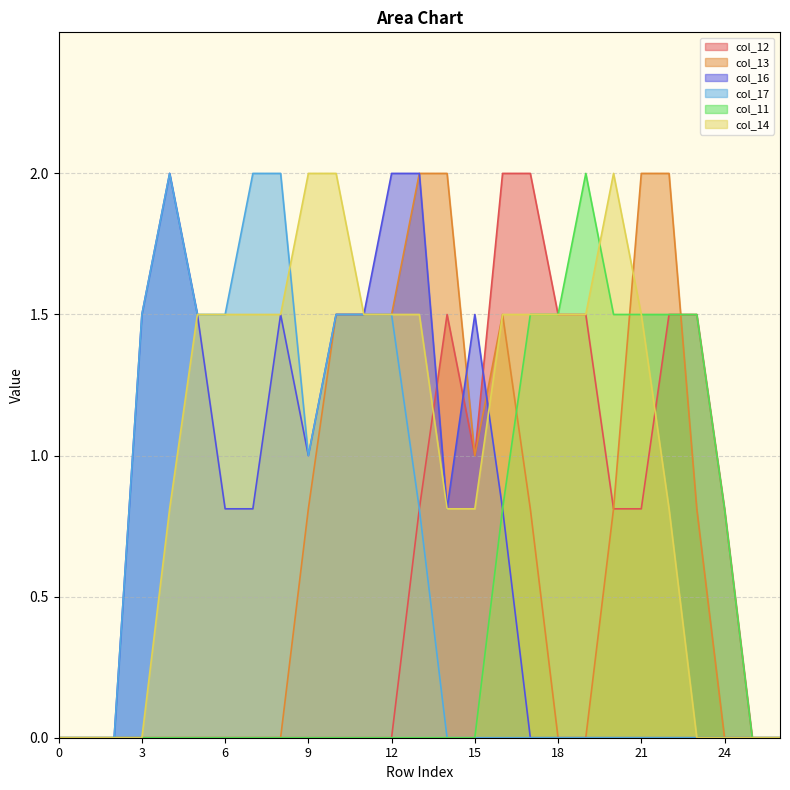

True or false: col_17 and col_14 intersect in this chart.

True